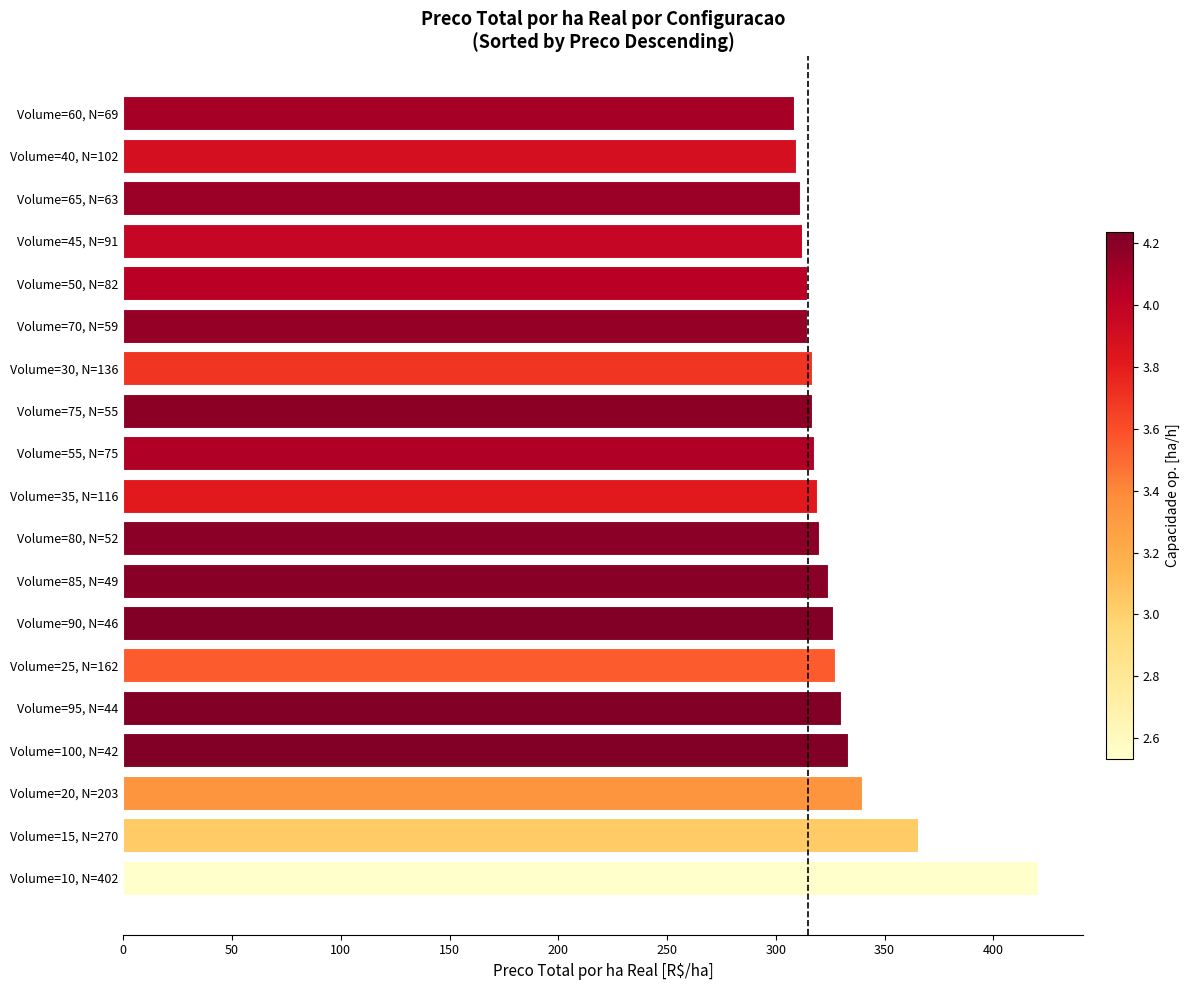

The chart shows a value of 318.9 at Volume=35, N=116. True or false?

True